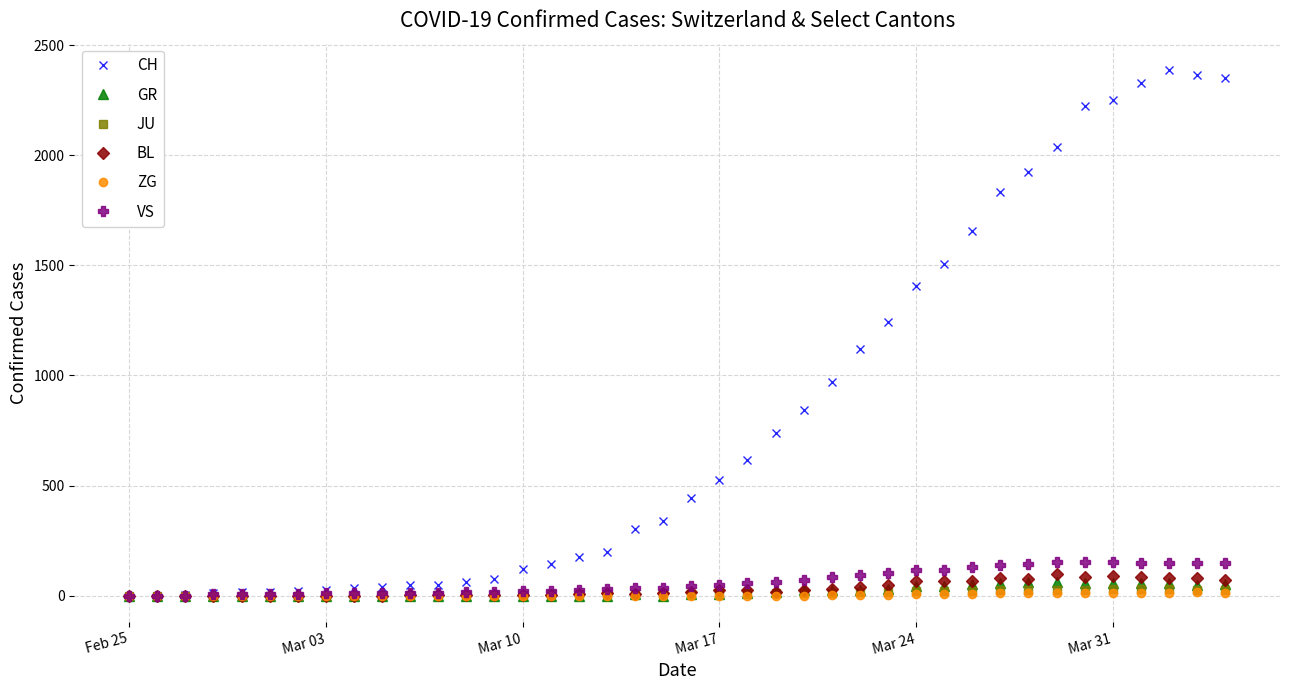

True or false: BL has more than 2 points higher than both neighbors.

True